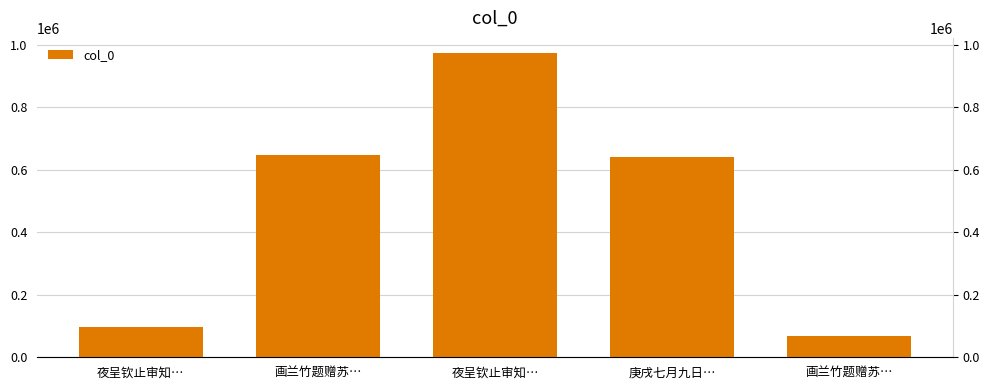

Reading left to right, list all the values displayed in this chart.

夜呈钦止审知…=98129	画兰竹题赠苏…=647361	夜呈钦止审知…=972862	庚戌七月九日…=641317	画兰竹题赠苏…=66804